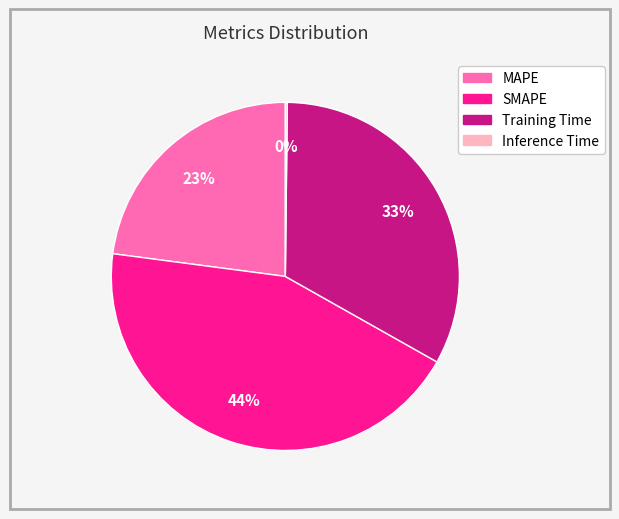

Which has a higher value, MAPE or SMAPE?

SMAPE